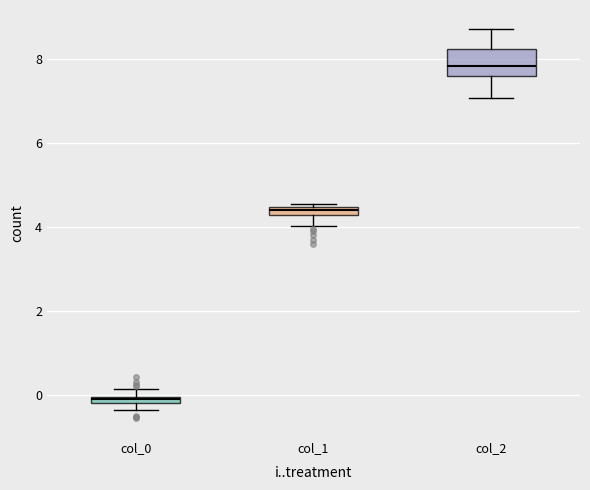

Which box is the tallest, from its lower edge to its upper edge?

col_2